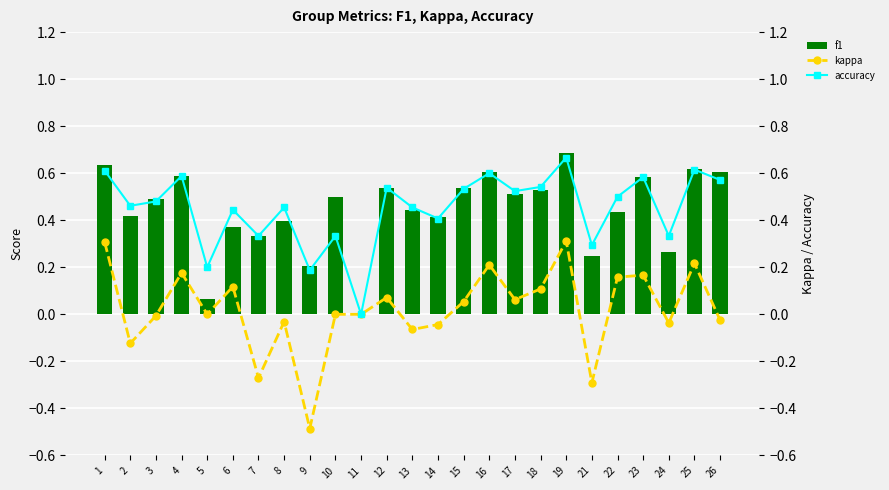

What value does the accuracy series have at 18?

0.5